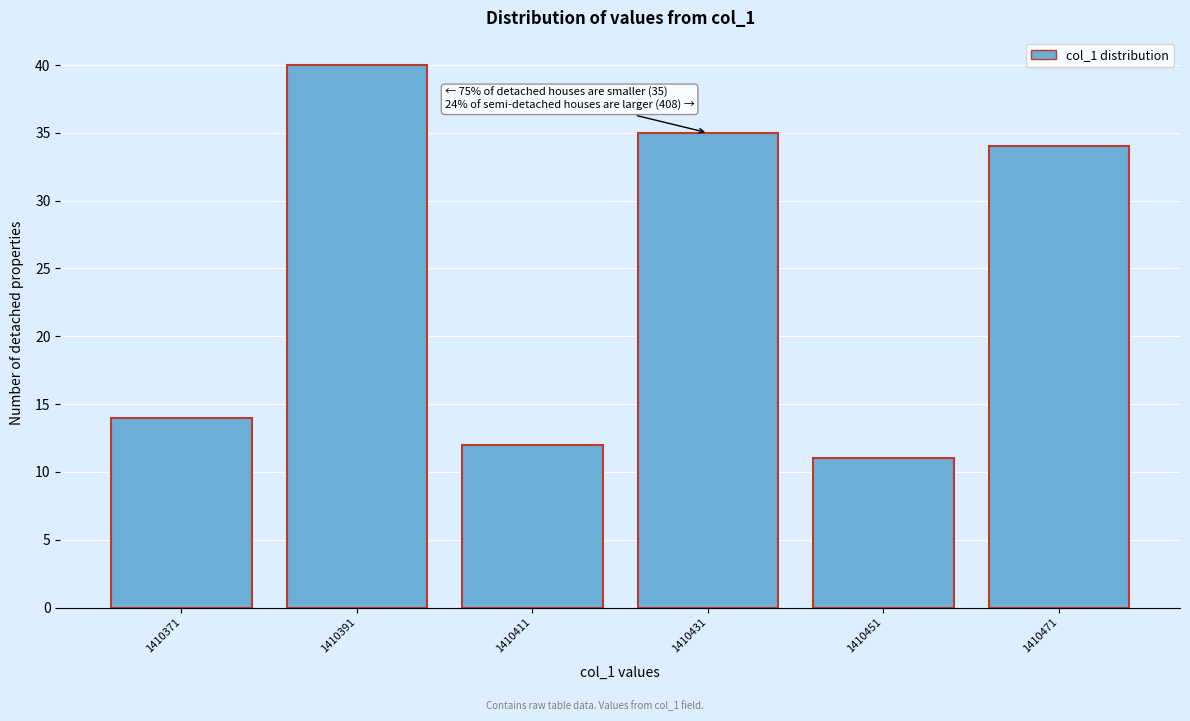

Reading right to left, what are all the values shown in this chart?

34	11	35	12	40	14